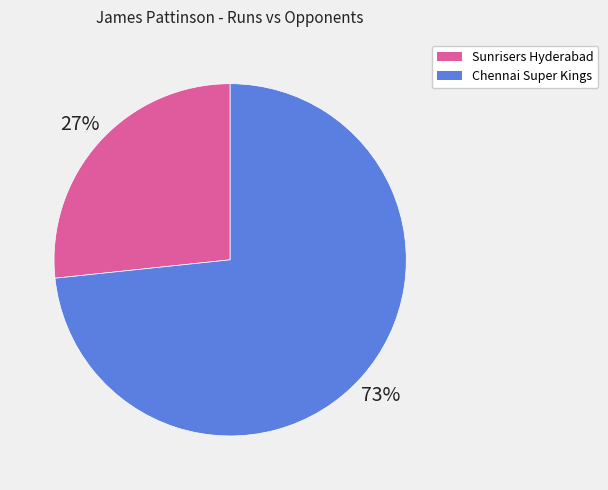

What is the largest slice in the pie chart?

Chennai Super Kings